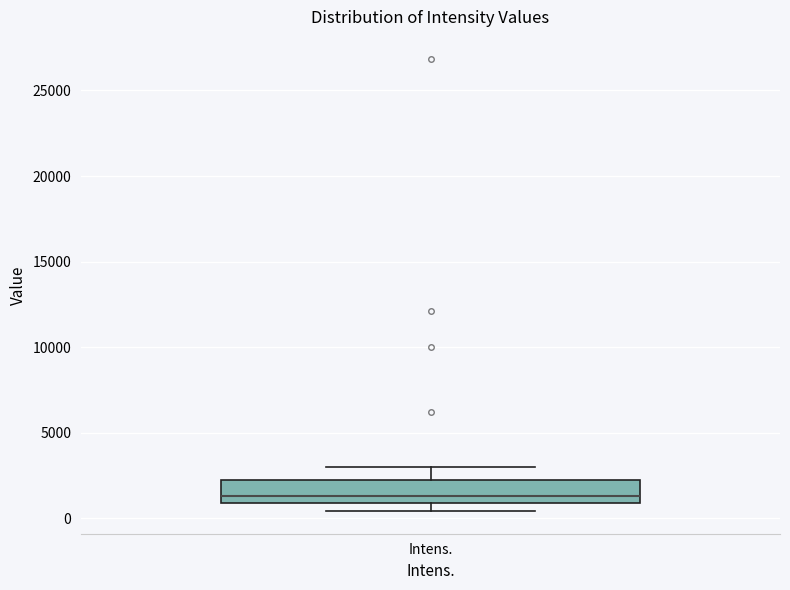

Where does the median line of the box for Intens. sit on the y-axis? The values are not printed on the chart, so give them approximately, as read against the axis.

1500